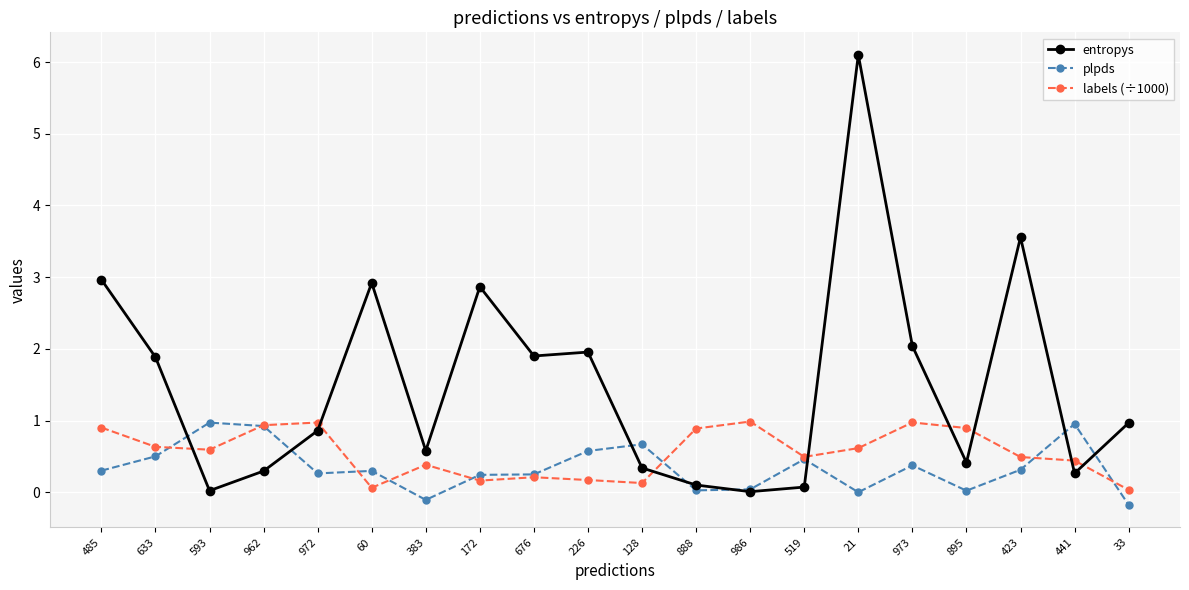

Which series has the largest total across all categories?

entropys